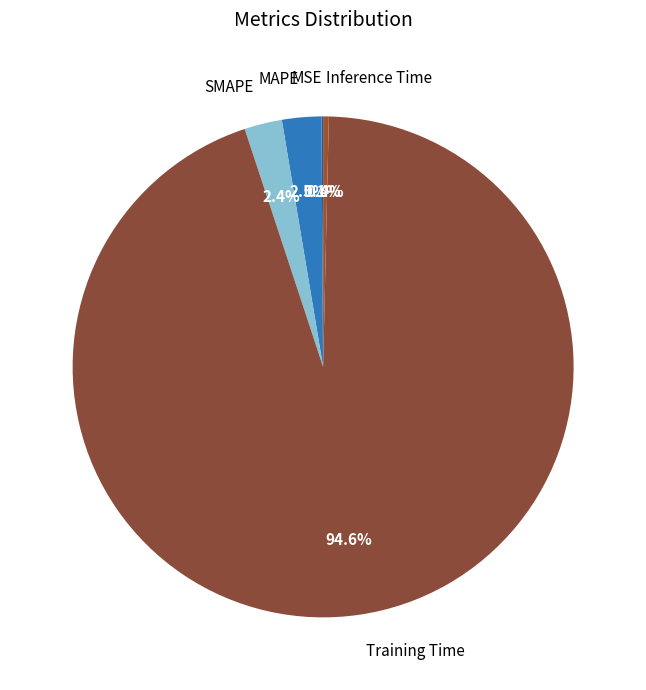

What is the majority slice?

Training Time